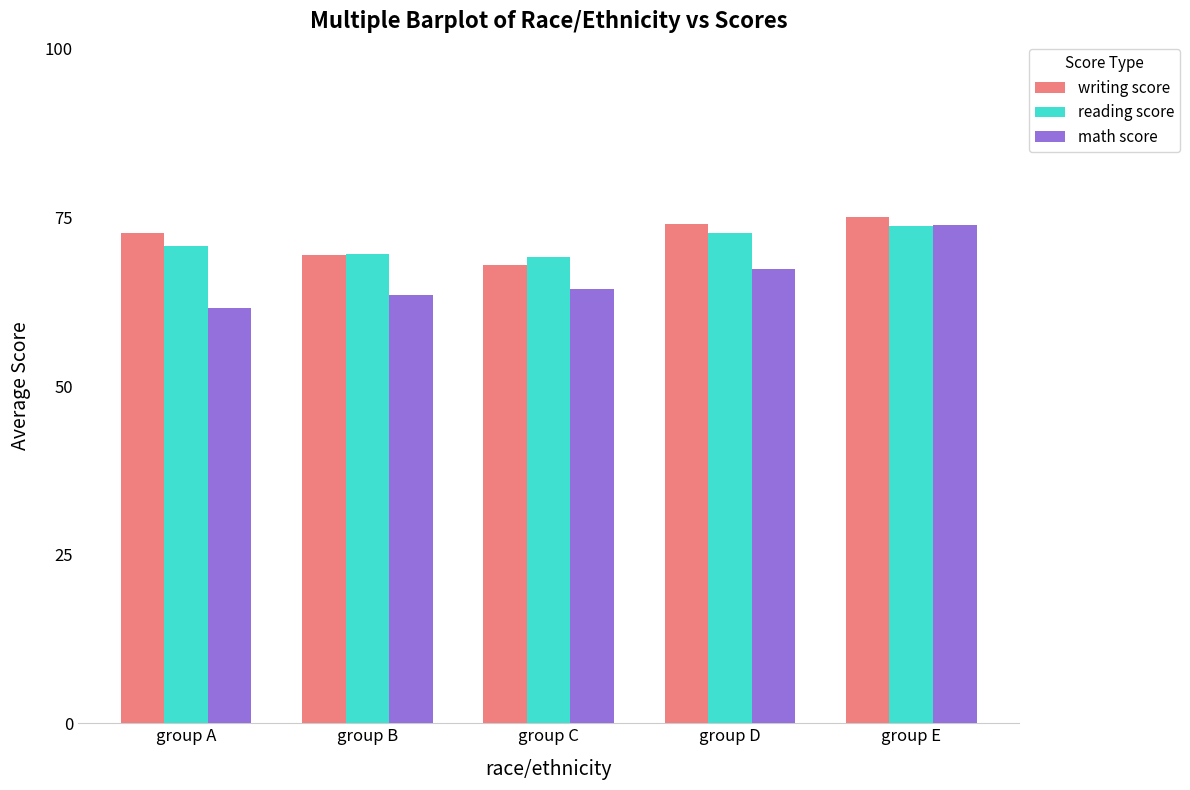

What is the value of the math score bar at the 3rd from the left?

64.5